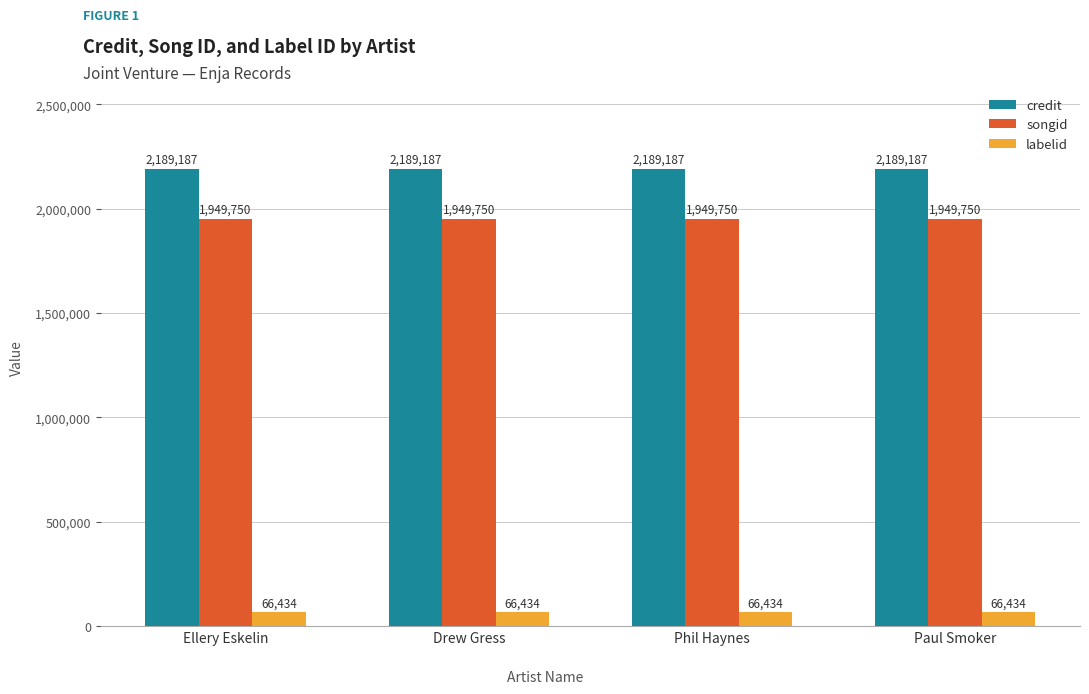

What are all the series names shown in the legend?

credit, songid, labelid